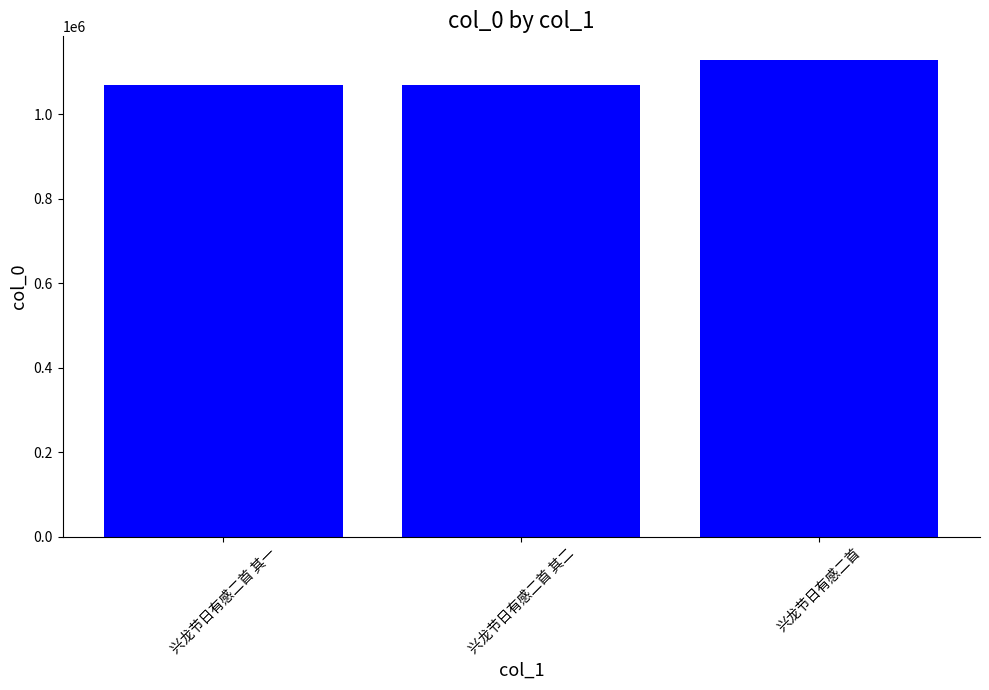

What is the value of the 3rd bar from the left?

1128169